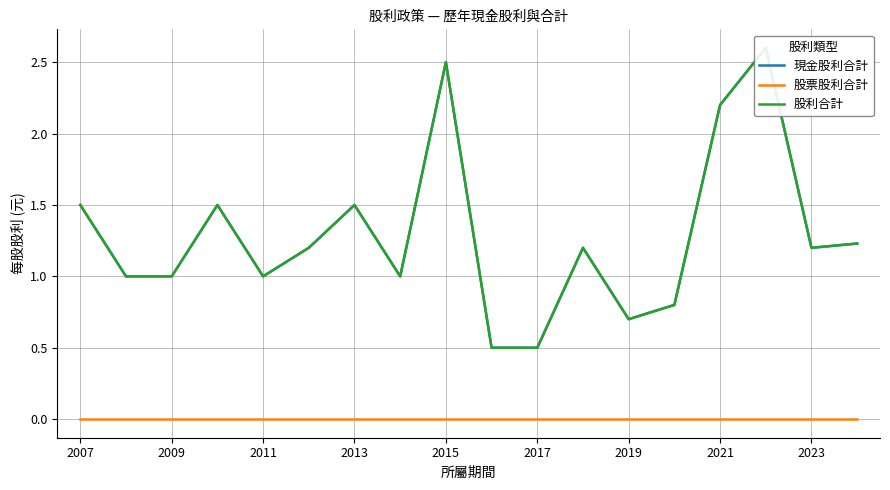

Reading left to right, extract all data points from this chart.

現金股利合計: 1.5	1.0	1.0	1.5	1.0	1.2	1.5	1.0	2.5	0.5	0.5	1.2	0.7	0.8	2.2	2.6	1.2	1.2
股票股利合計: 0.0	0.0	0.0	0.0	0.0	0.0	0.0	0.0	0.0	0.0	0.0	0.0	0.0	0.0	0.0	0.0	0.0	0.0
股利合計: 1.5	1.0	1.0	1.5	1.0	1.2	1.5	1.0	2.5	0.5	0.5	1.2	0.7	0.8	2.2	2.6	1.2	1.2